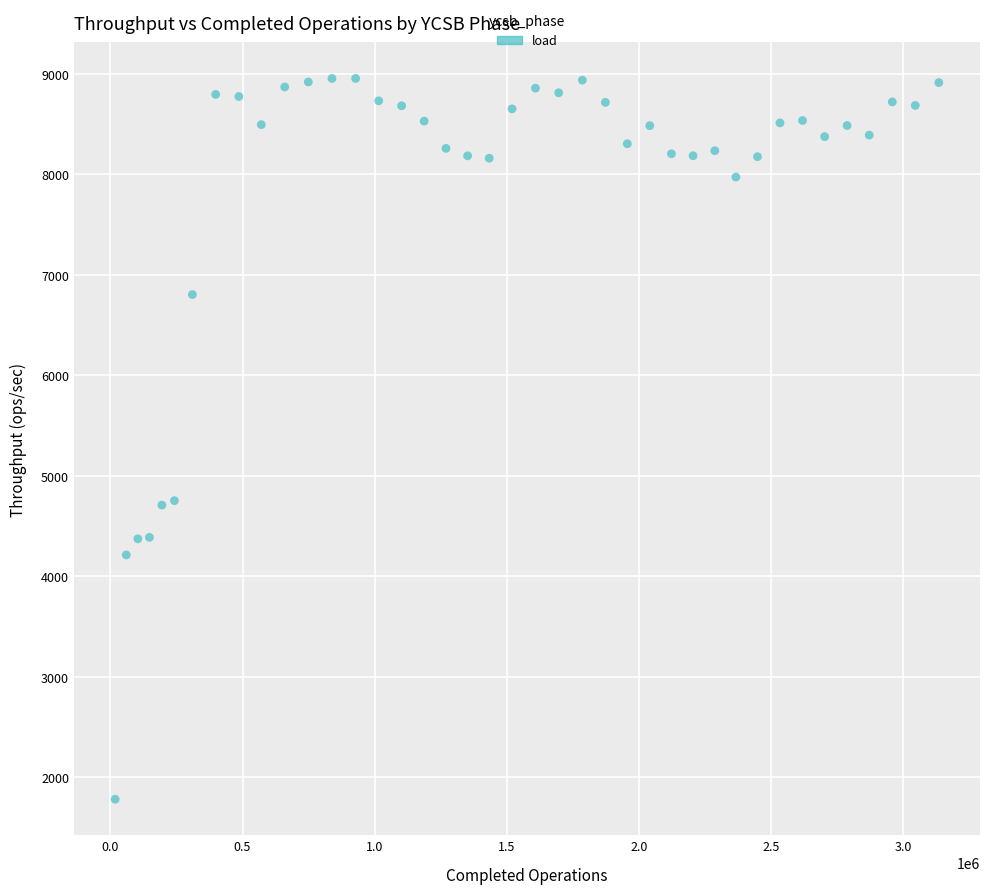

What is the range of Y values (max minus min)?

7173.2